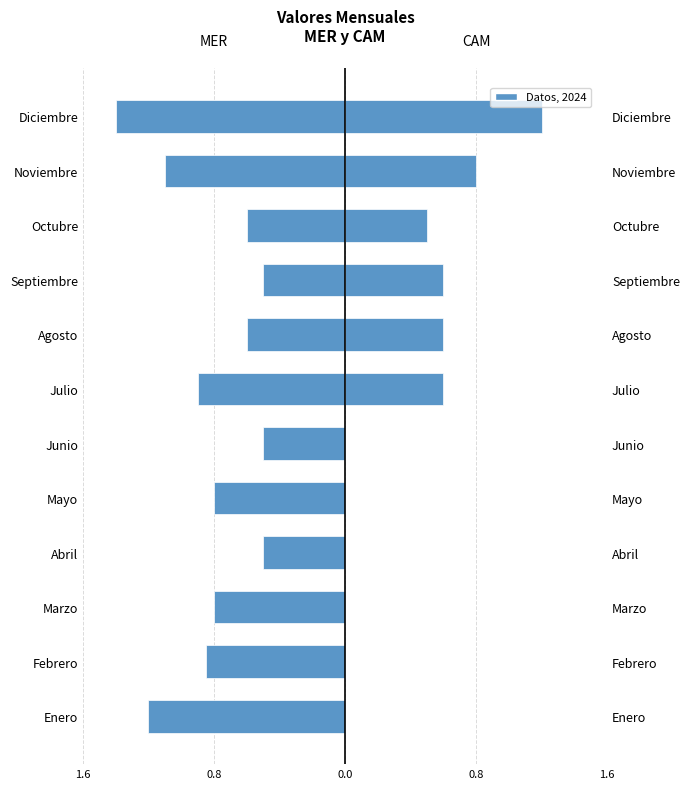

What is the minimum value for MER?

-1.4